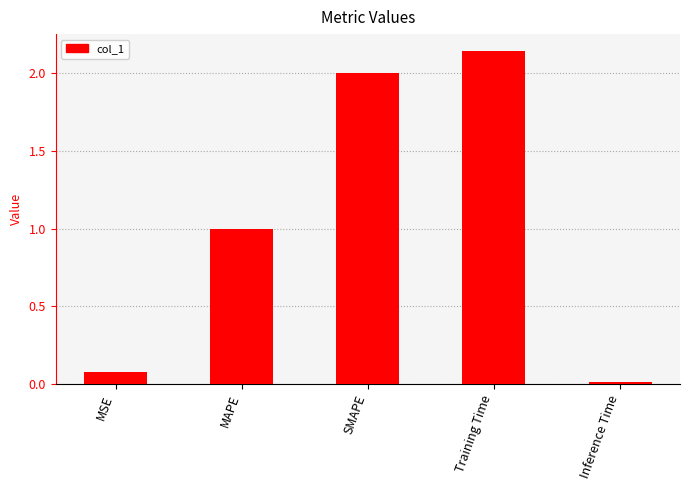

How many distinct data groups are displayed?

1